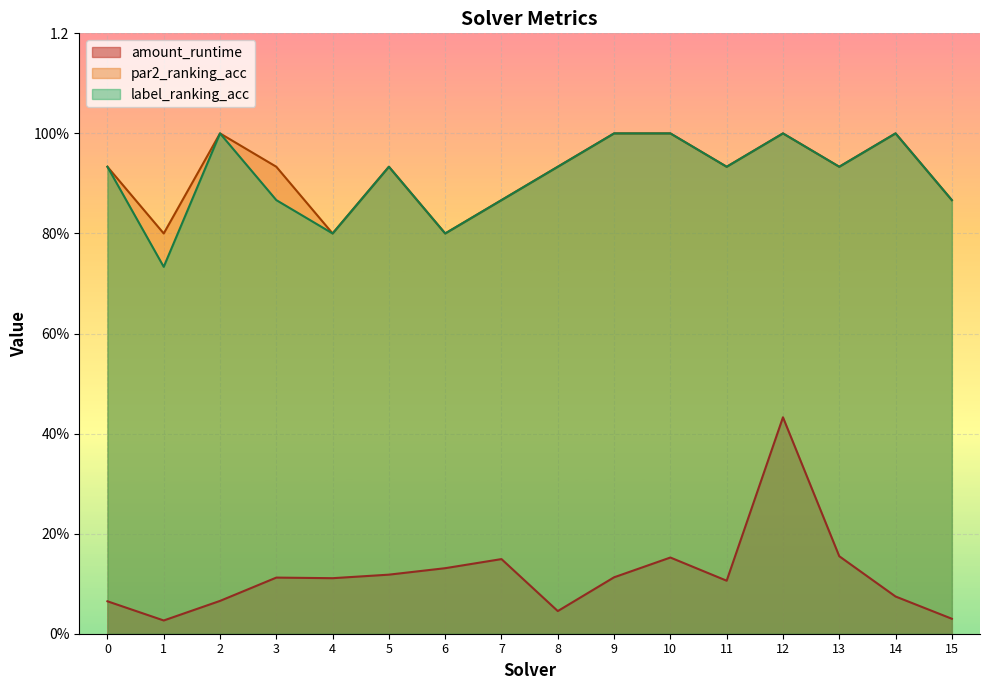

Reading right to left, list all the values displayed in this chart.

amount_runtime: 0.0	0.1	0.2	0.4	0.1	0.2	0.1	0.0	0.1	0.1	0.1	0.1	0.1	0.1	0.0	0.1
par2_ranking_acc: 0.9	1.0	0.9	1.0	0.9	1.0	1.0	0.9	0.9	0.8	0.9	0.8	0.9	1.0	0.8	0.9
label_ranking_acc: 0.9	1.0	0.9	1.0	0.9	1.0	1.0	0.9	0.9	0.8	0.9	0.8	0.9	1.0	0.7	0.9